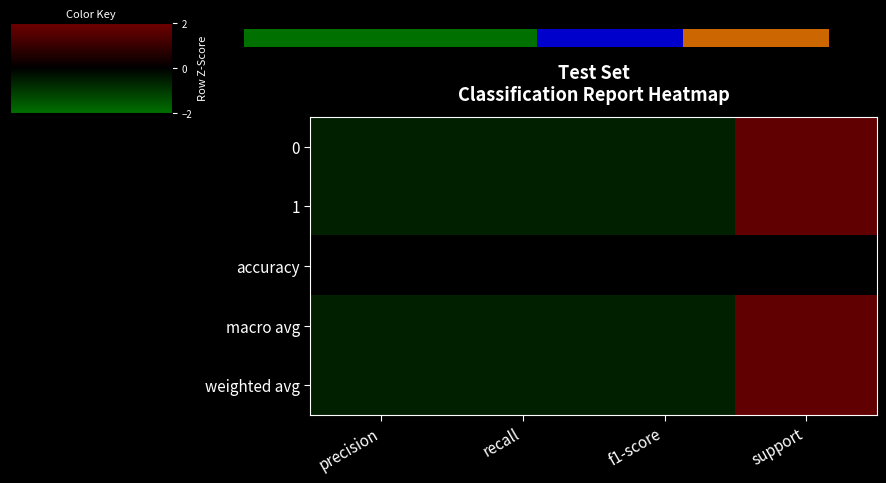

How many data points does each series have?

4